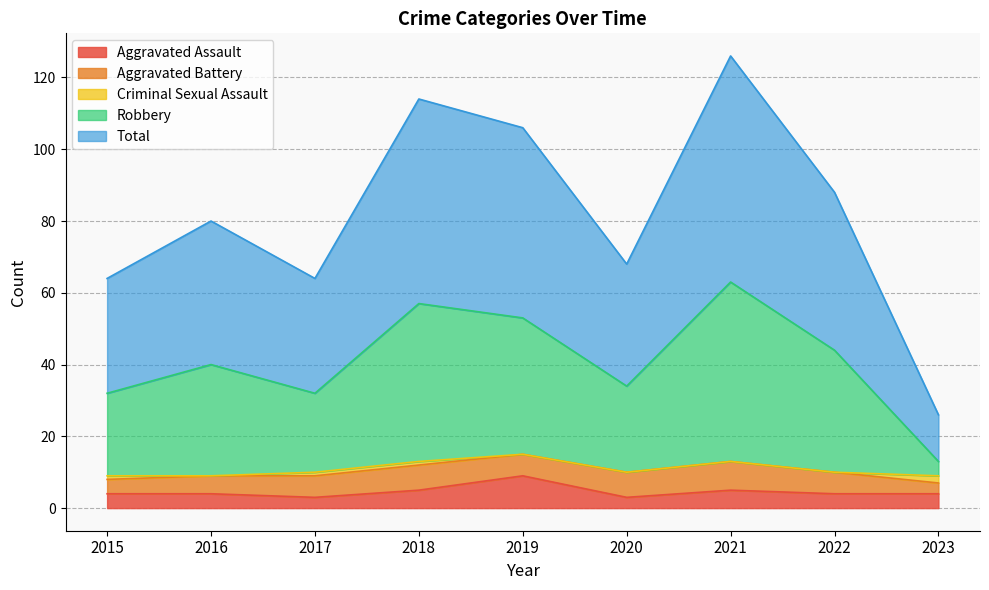

True or false: Total and Aggravated Assault intersect in this chart.

False